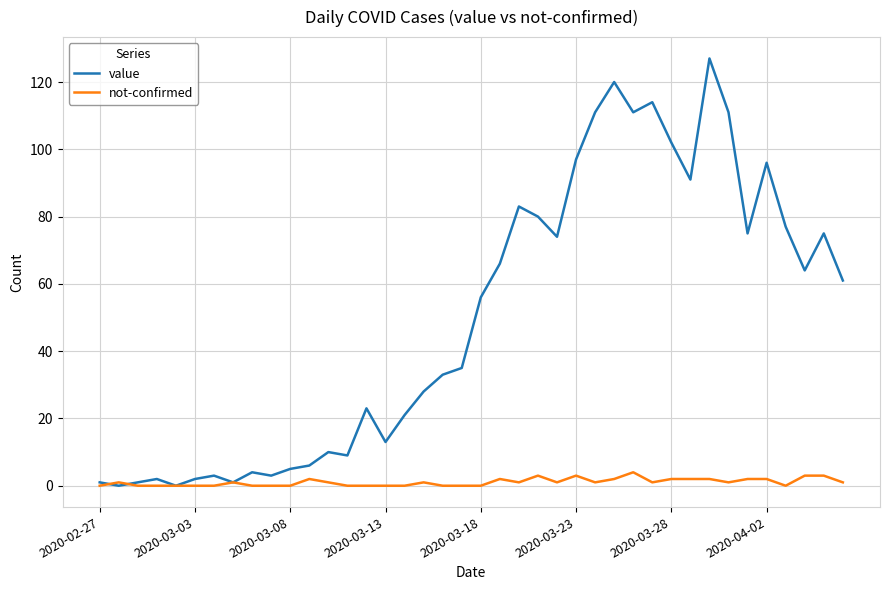

What is the maximum value for value?

127